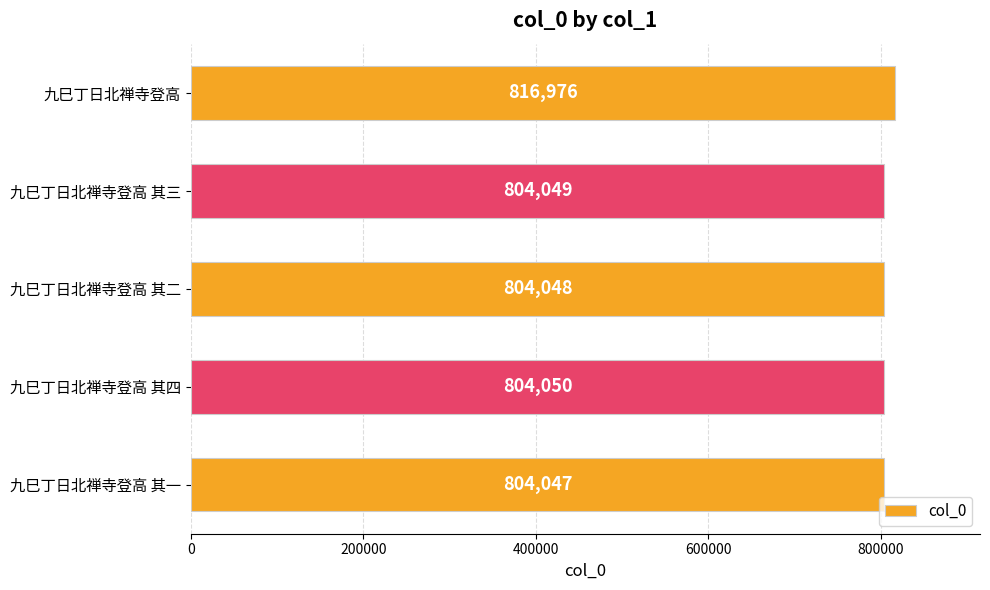

What is the difference between the maximum and second lowest values?

12928